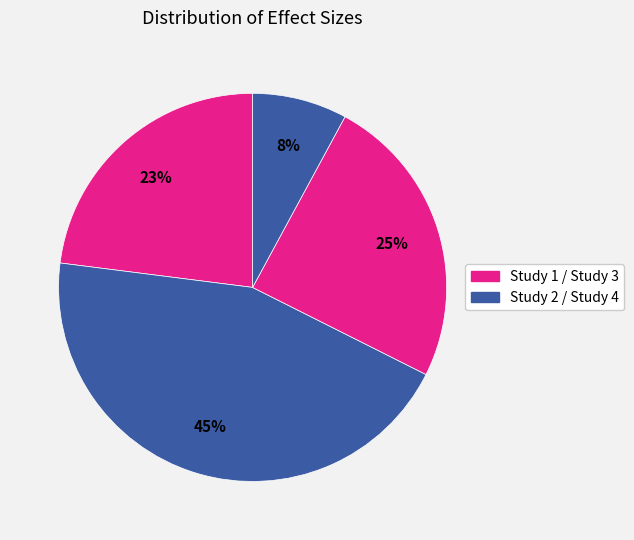

Count the number of slices in the pie.

4